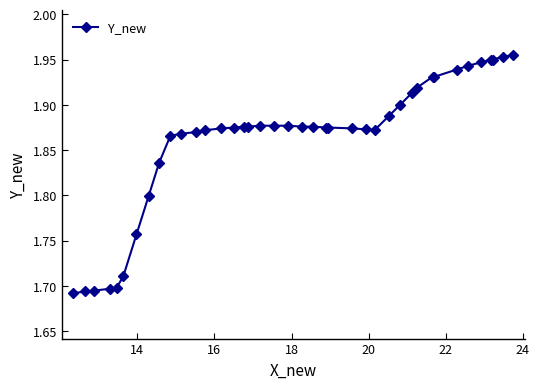

How many values are between 1 and 2?

40